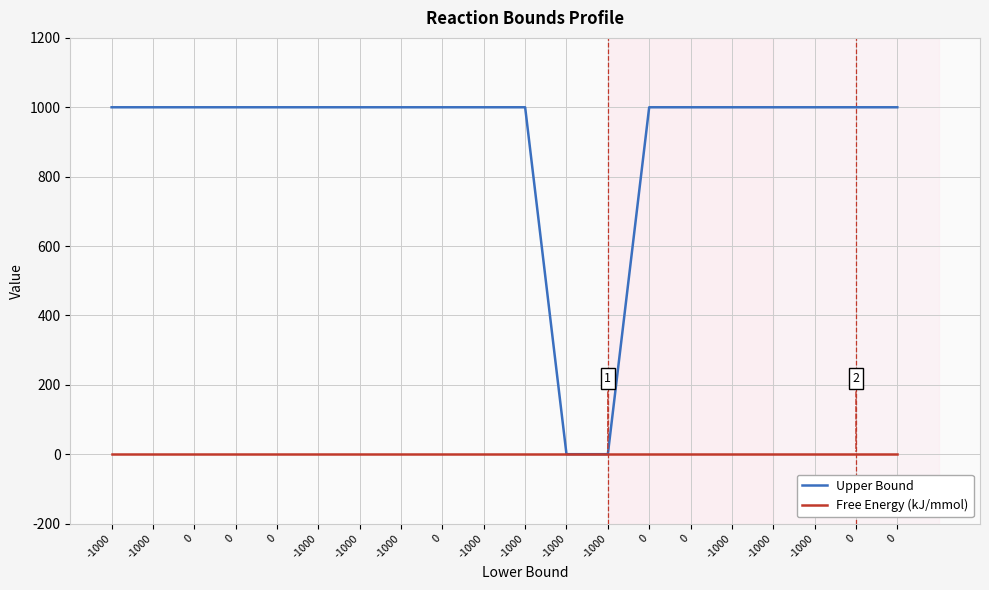

The Upper Bound series shows 295 at -1000. True or false?

False